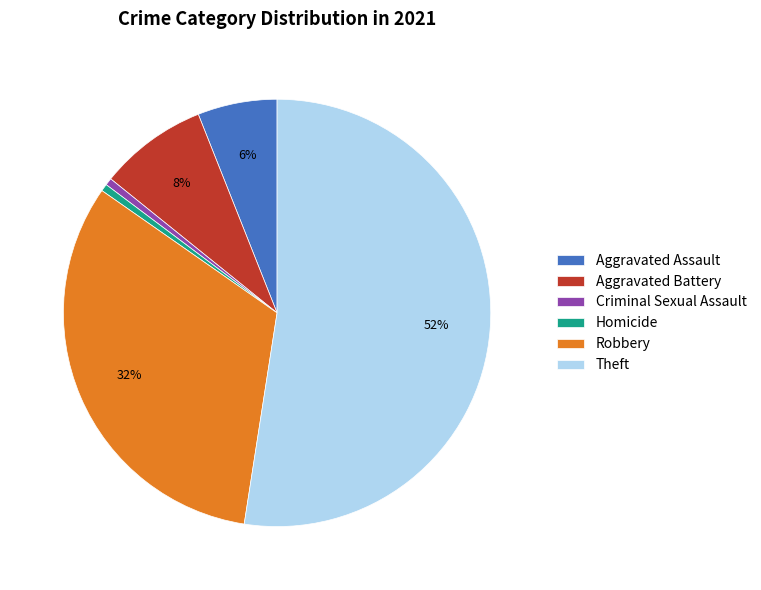

Is it true that Homicide is 1% of the pie?

True